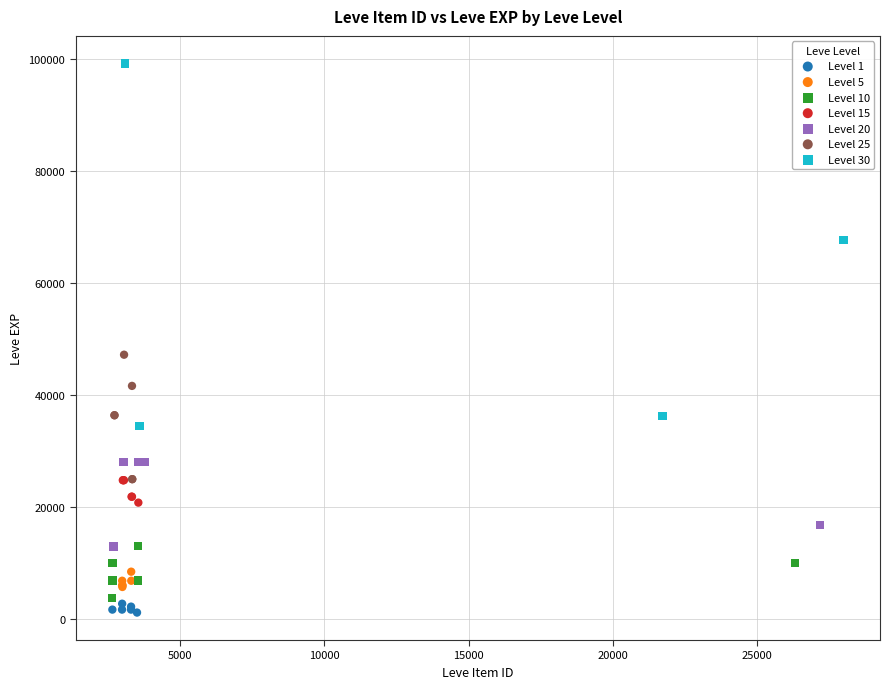

Which series has the widest spread of Y values?

Level 30